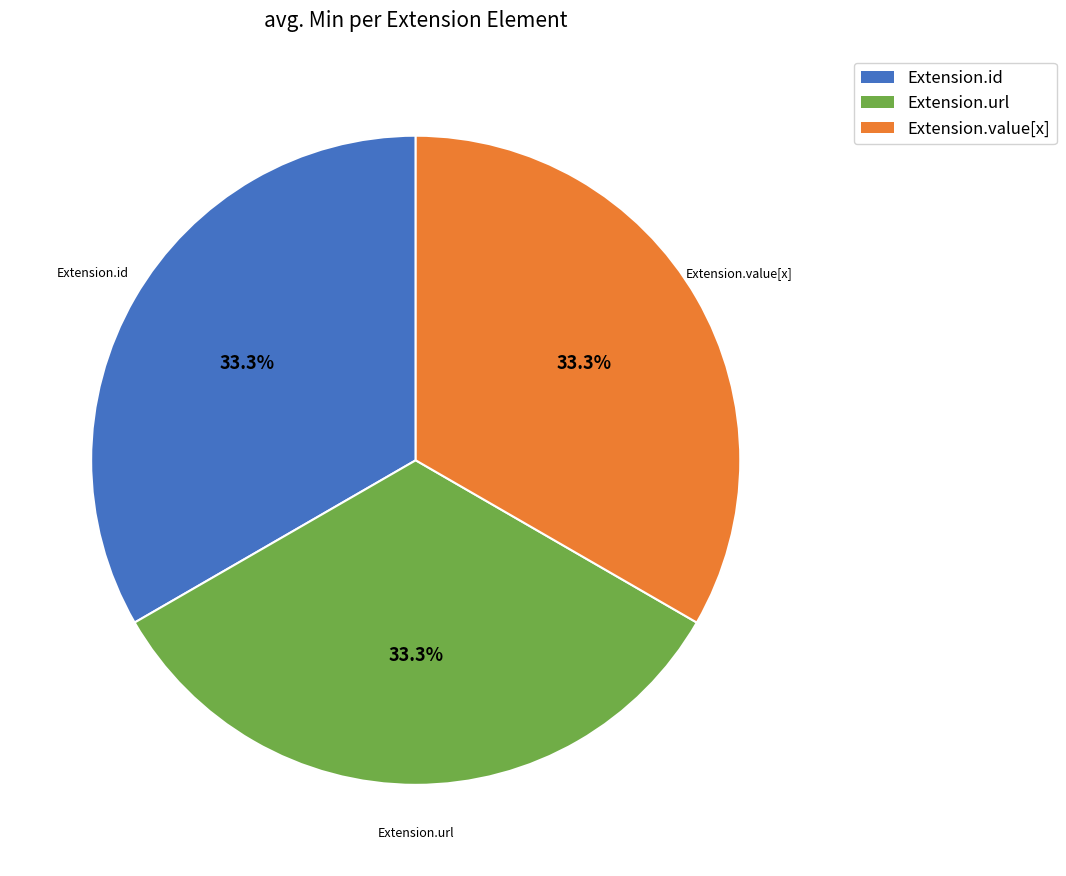

How many segments does this pie chart have?

3